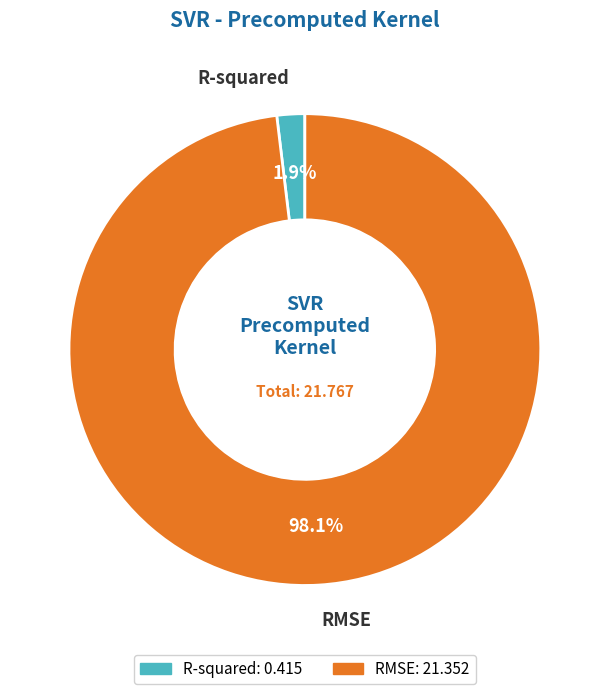

How many segments does this pie chart have?

2